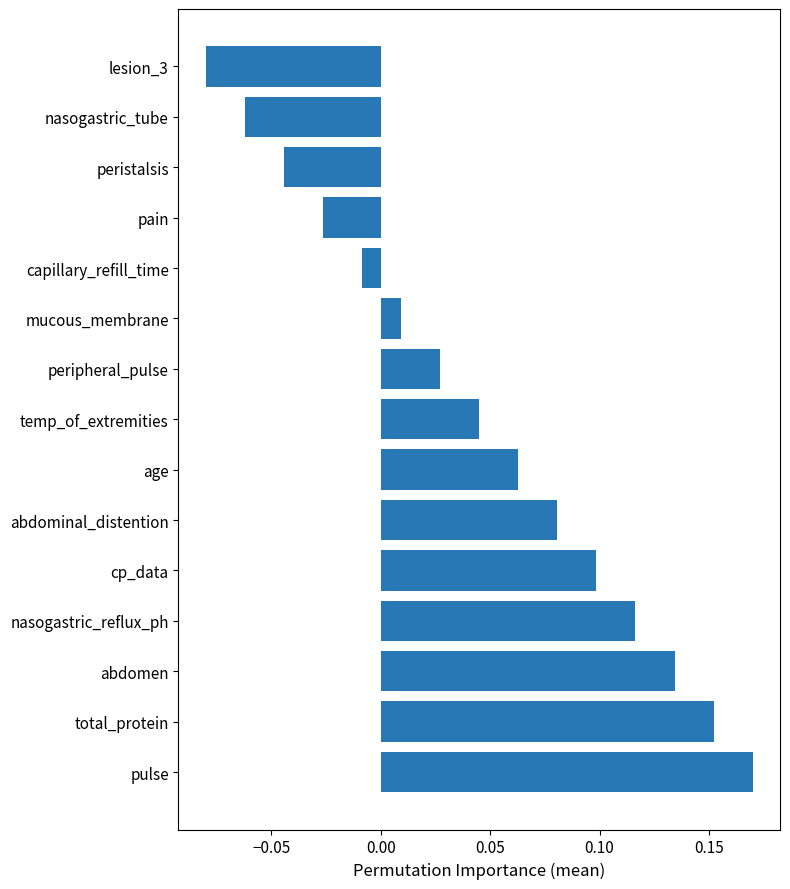

What is the sum of all values?

0.7